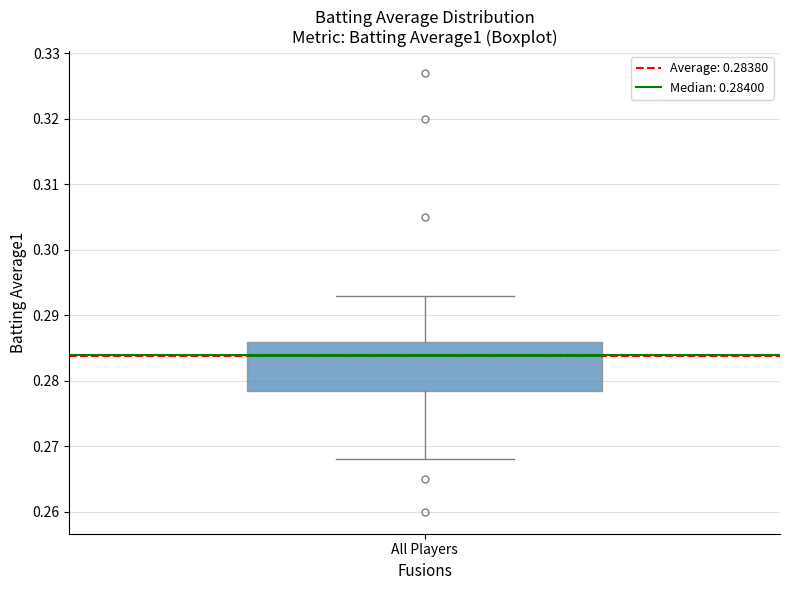

Where does the median line of the box for All Players sit on the y-axis? The values are not printed on the chart, so give them approximately, as read against the axis.

0.284